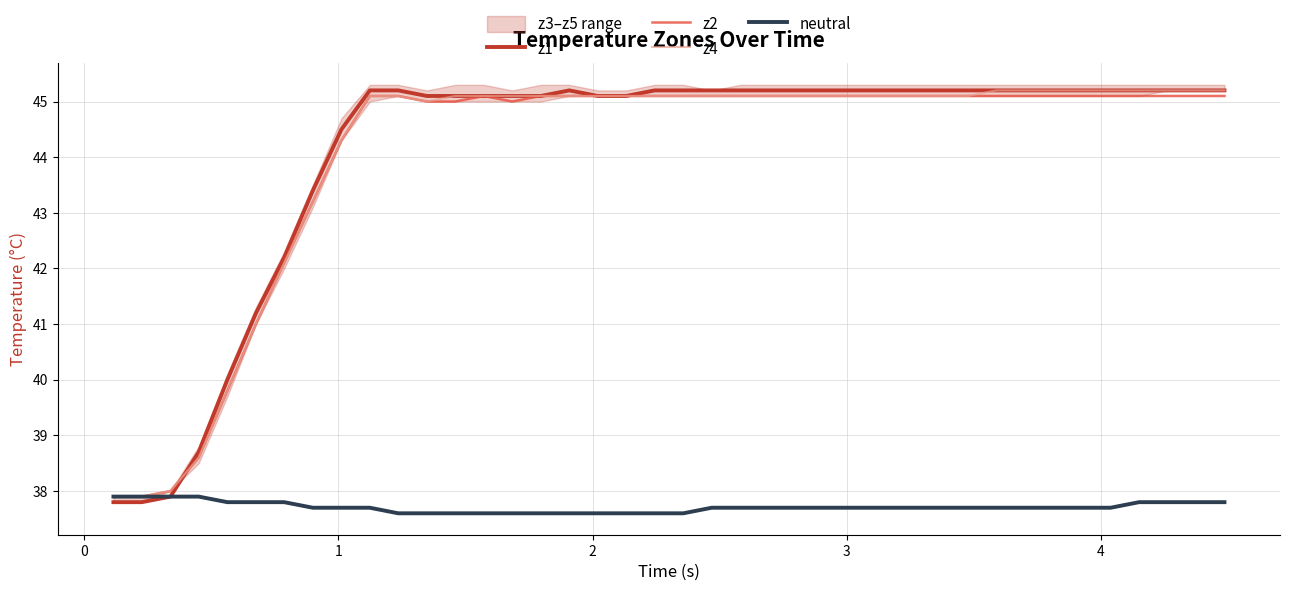

How many lines are shown in the chart?

4